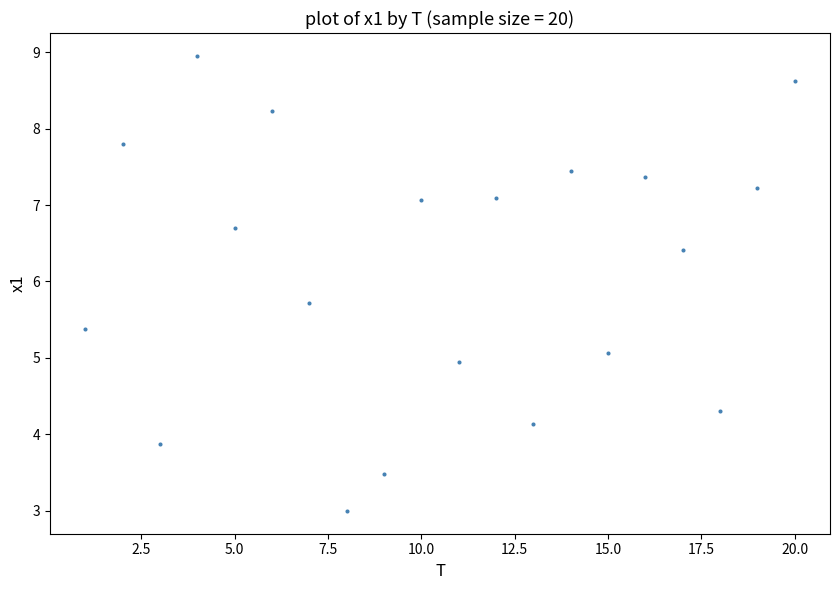

What is the range of X values (max minus min)?

19.0